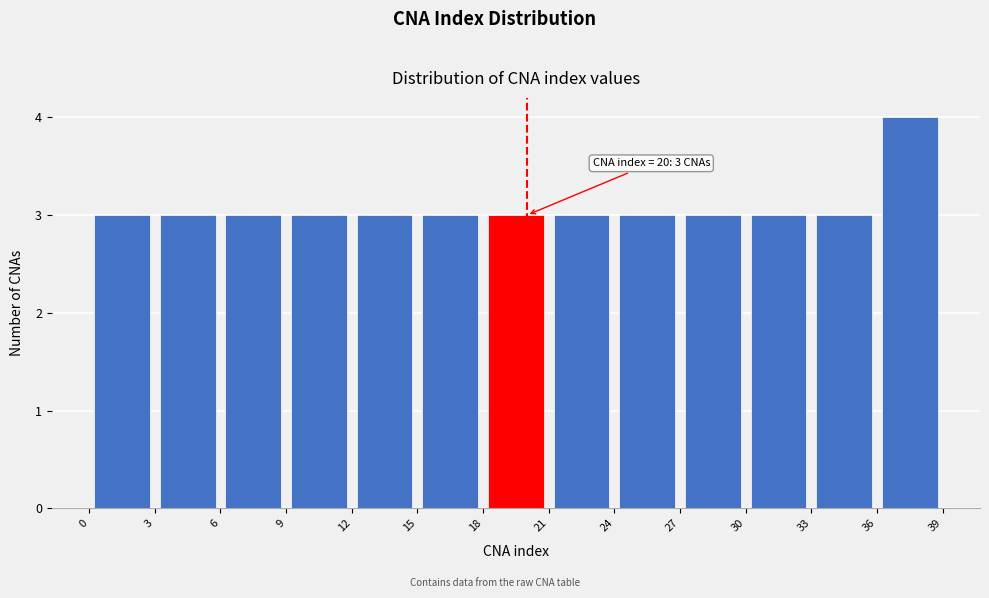

Which range on the x-axis has the tallest bar?

36 to 39